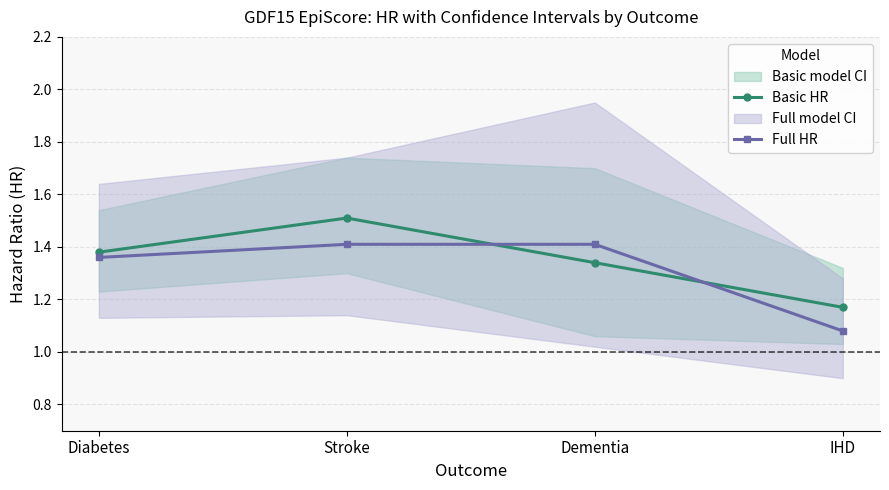

Rank the series by their average value, from highest to lowest.

Basic HR, Full HR